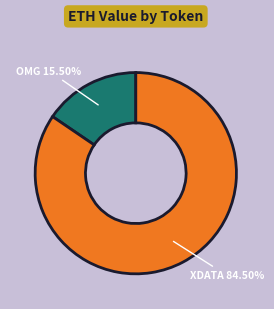

Is there any slice that represents more than half of the pie?

Yes